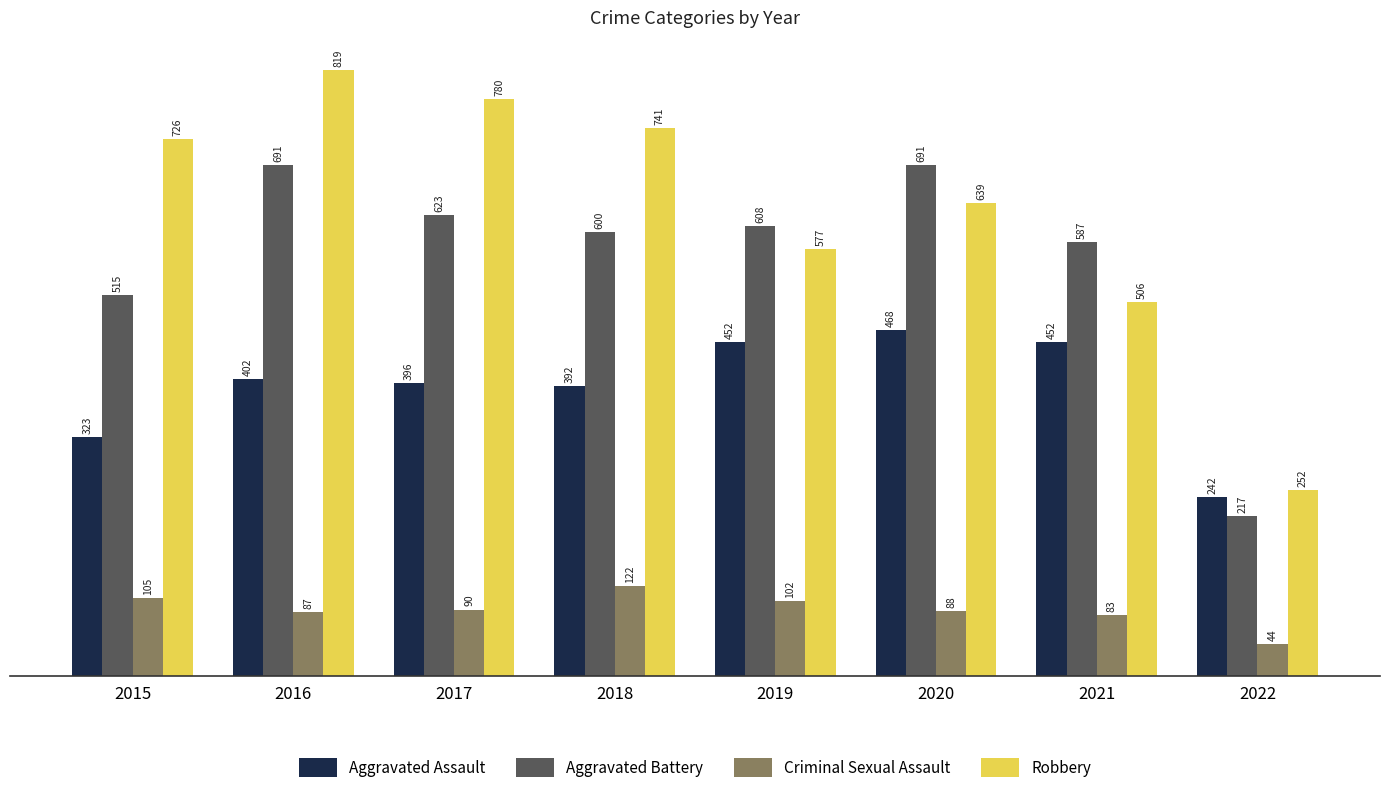

Which label corresponds to the largest value in the chart?

2016